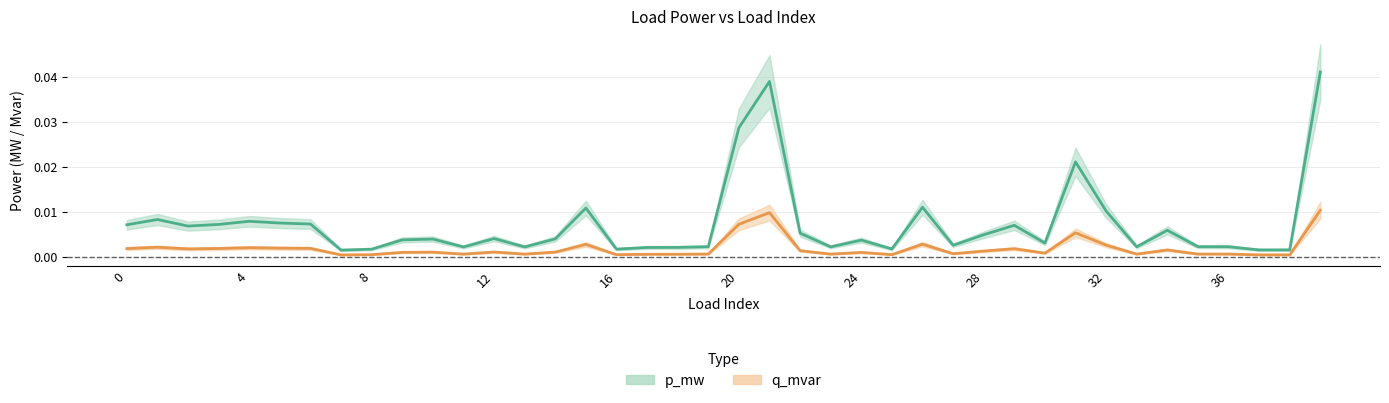

The q_mvar series shows 0.0 at 27. True or false?

False